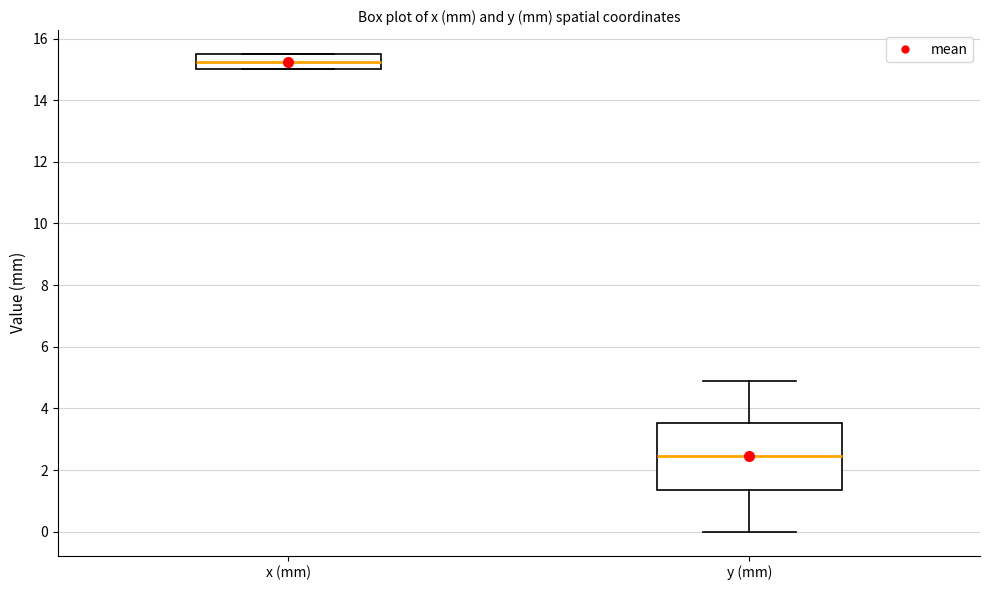

Where does the median line of the box for x (mm) sit on the y-axis? The values are not printed on the chart, so give them approximately, as read against the axis.

15.2